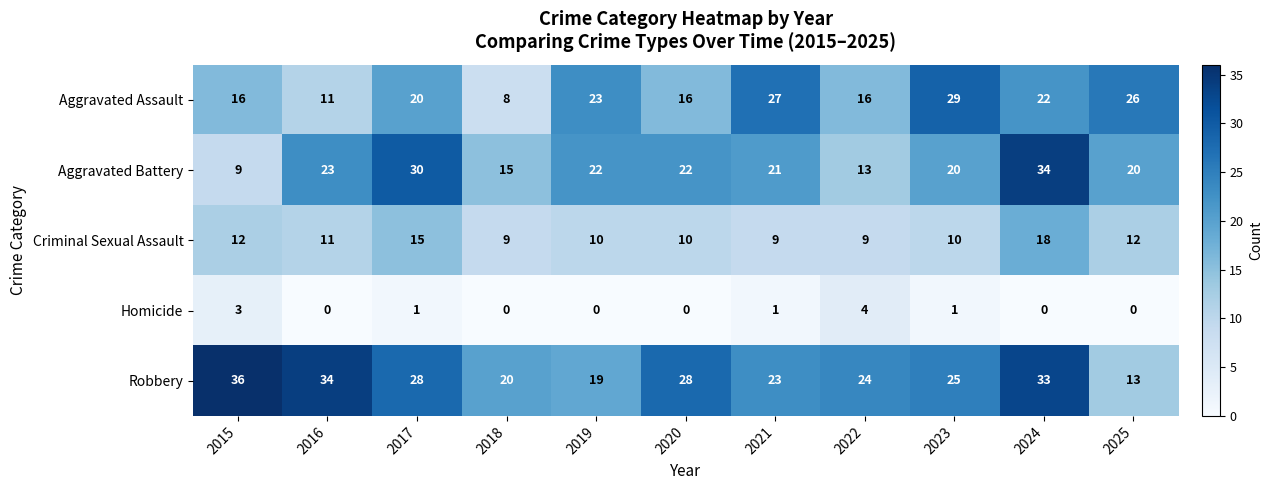

Read the Aggravated Battery value at 2020, to the nearest 5.

20